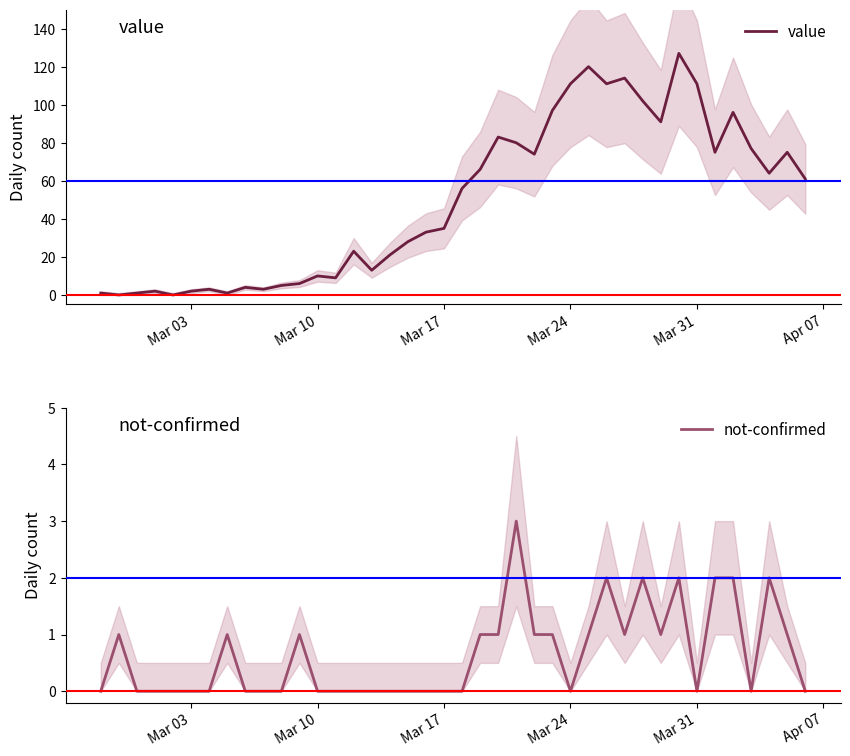

Is it true that not-confirmed equals 1 at Mar 24?

False